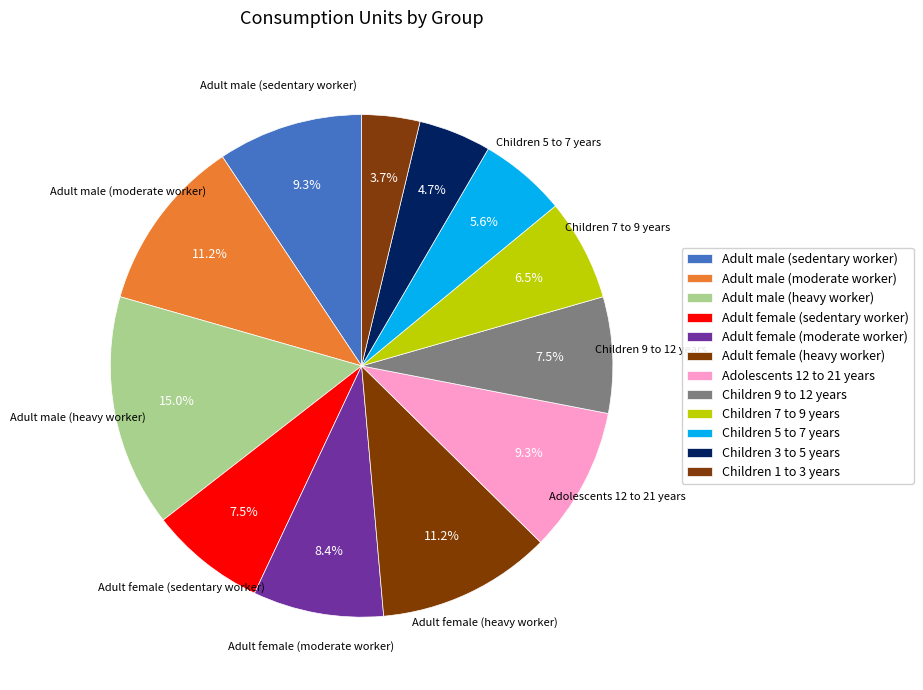

Count the number of slices in the pie.

12